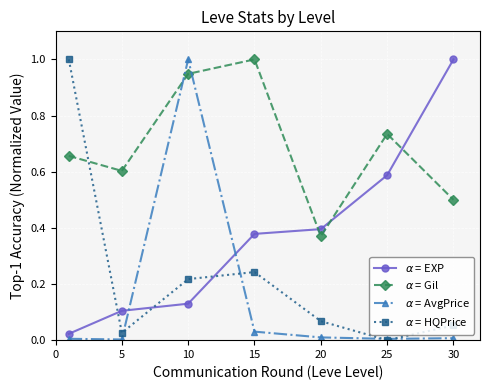

List the series in order of their peak value, highest first.

$\alpha$ = EXP, $\alpha$ = Gil, $\alpha$ = AvgPrice, $\alpha$ = HQPrice